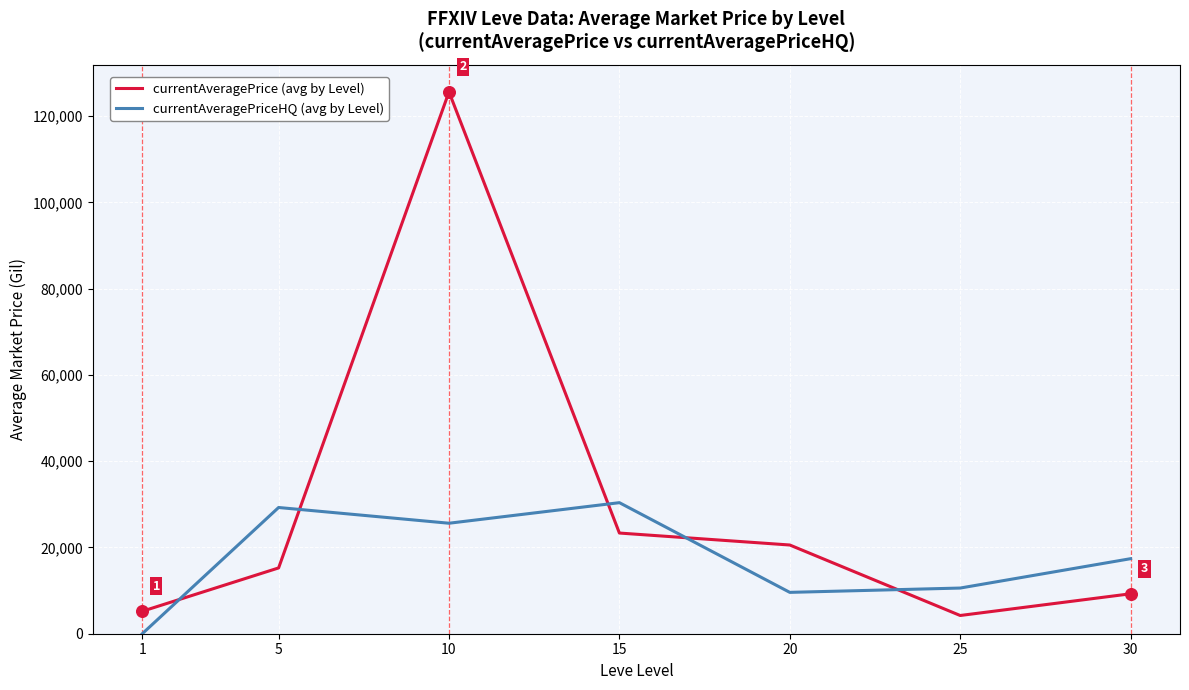

Which series has the largest total across all categories?

currentAveragePrice (avg by Level)